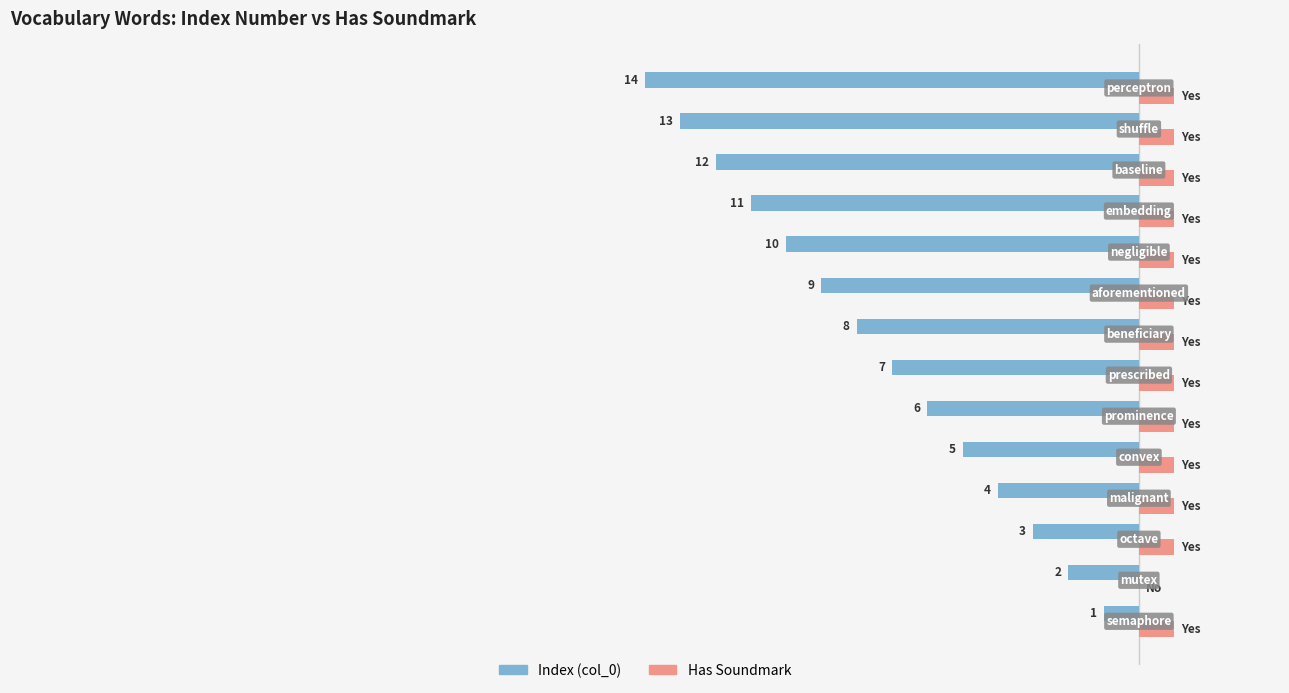

What are all the series names shown in the legend?

Index (col_0), Has Soundmark